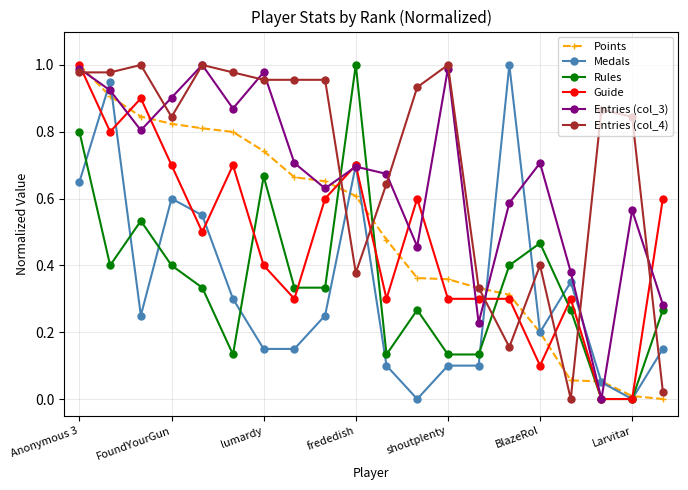

True or false: Entries (col_4) and Medals cross at least once.

True